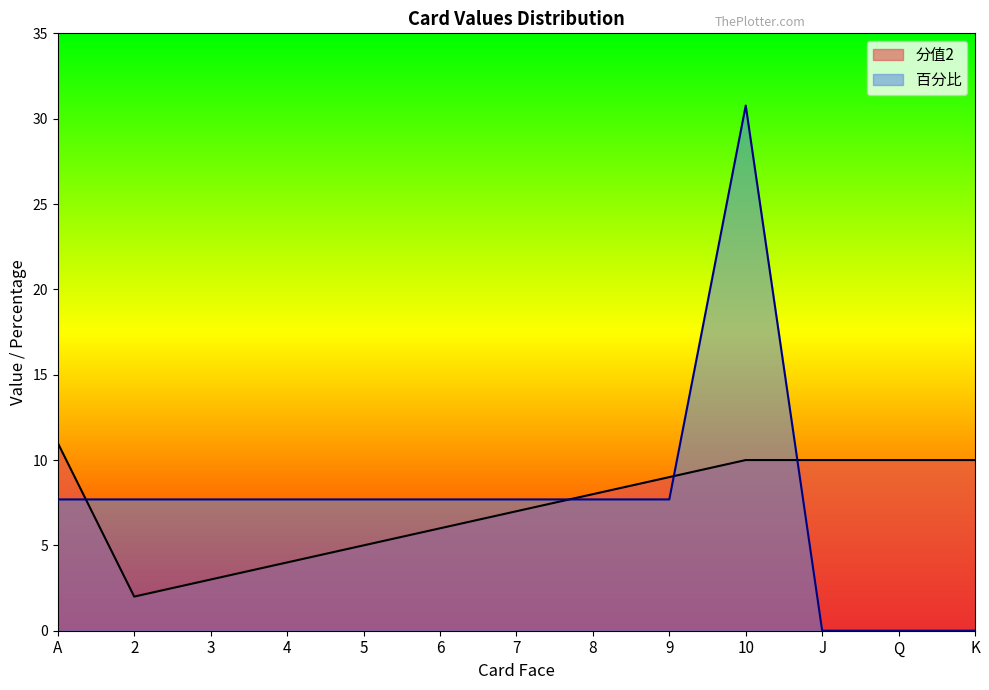

What is the difference between the maximum and second lowest values in the 分值2 series?

8.0